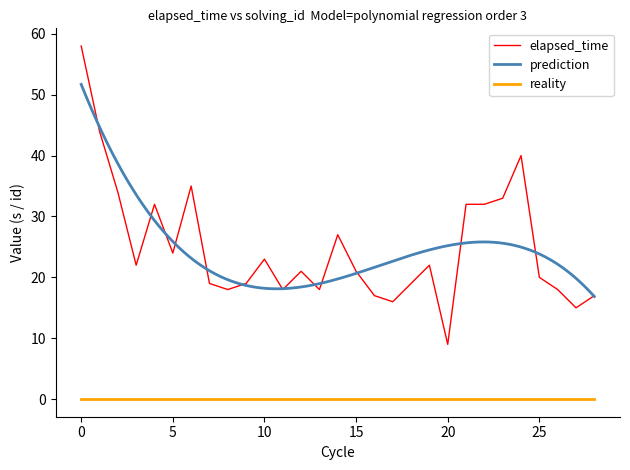

What is the sum of the values at 18 and 23?

52